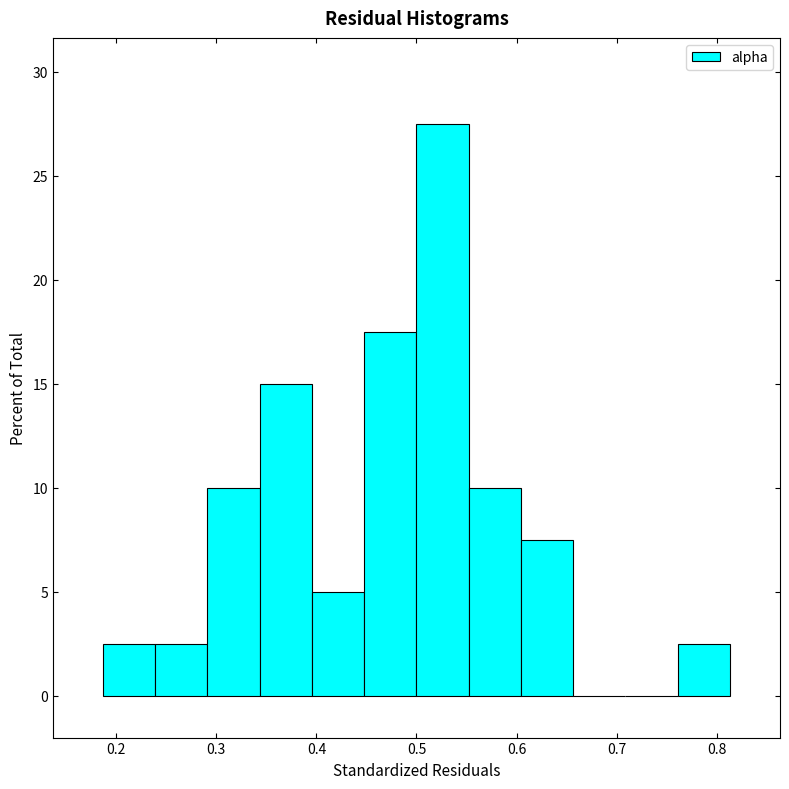

Reading left to right, transcribe this chart: for each bar, give the range it covers on the x-axis and its height. Neither the bar edges nor the heights are printed on the chart, so give them approximately, as read against the axes.

0.19 to 0.24: 2.5
0.24 to 0.29: 2.5
0.29 to 0.34: 10.0
0.34 to 0.40: 15.0
0.40 to 0.45: 5.0
0.45 to 0.50: 17.5
0.50 to 0.55: 27.5
0.55 to 0.60: 10.0
0.60 to 0.66: 7.5
0.66 to 0.71: 0
0.71 to 0.76: 0
0.76 to 0.81: 2.5